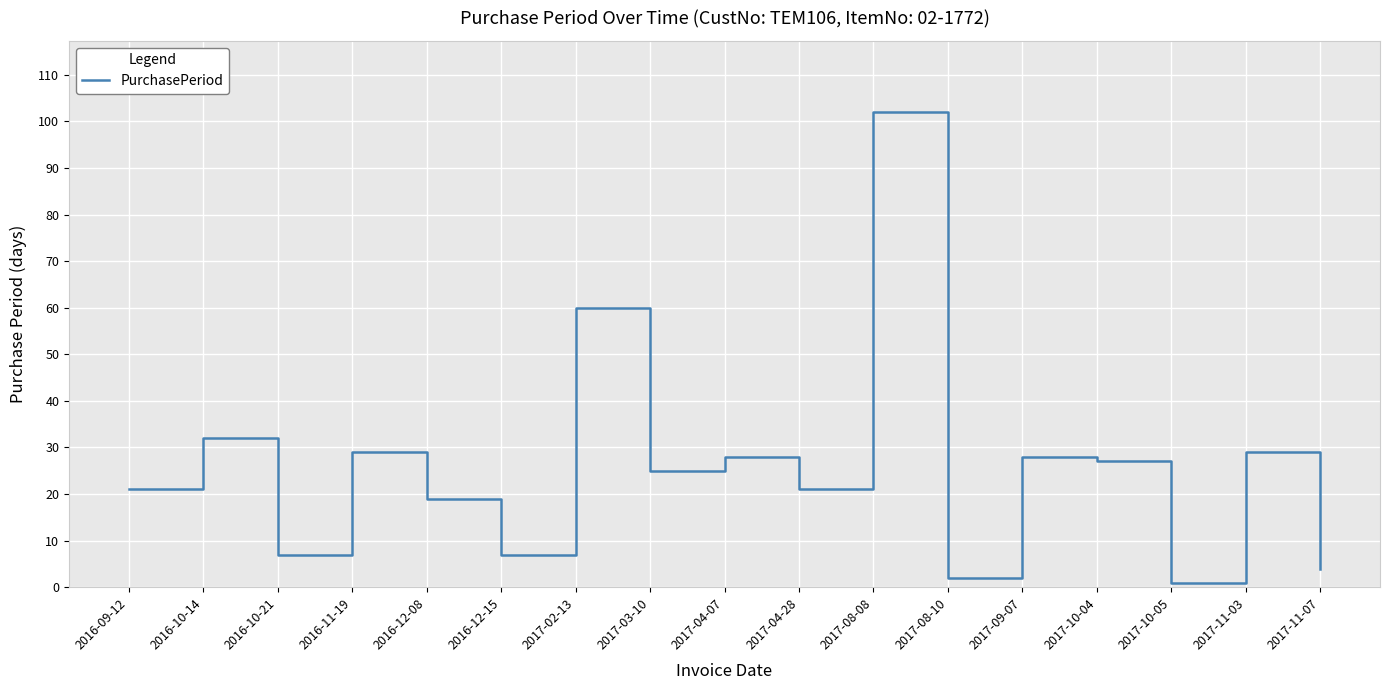

What is the maximum value shown in the chart?

102